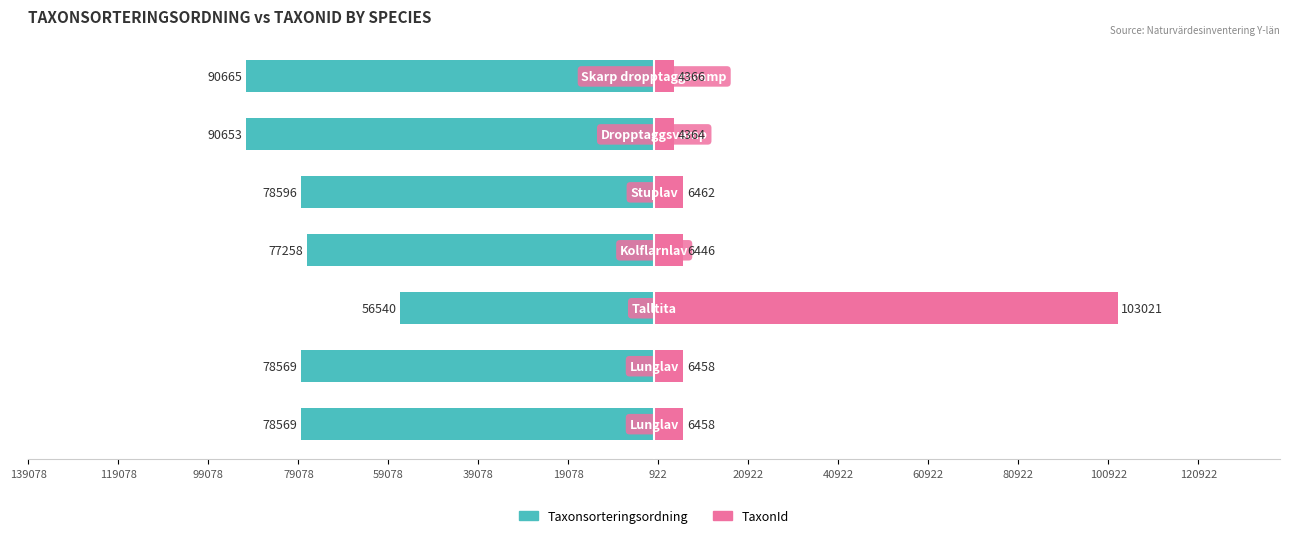

Between 119078 and 59078, which series saw the biggest shift?

Taxonsorteringsordning